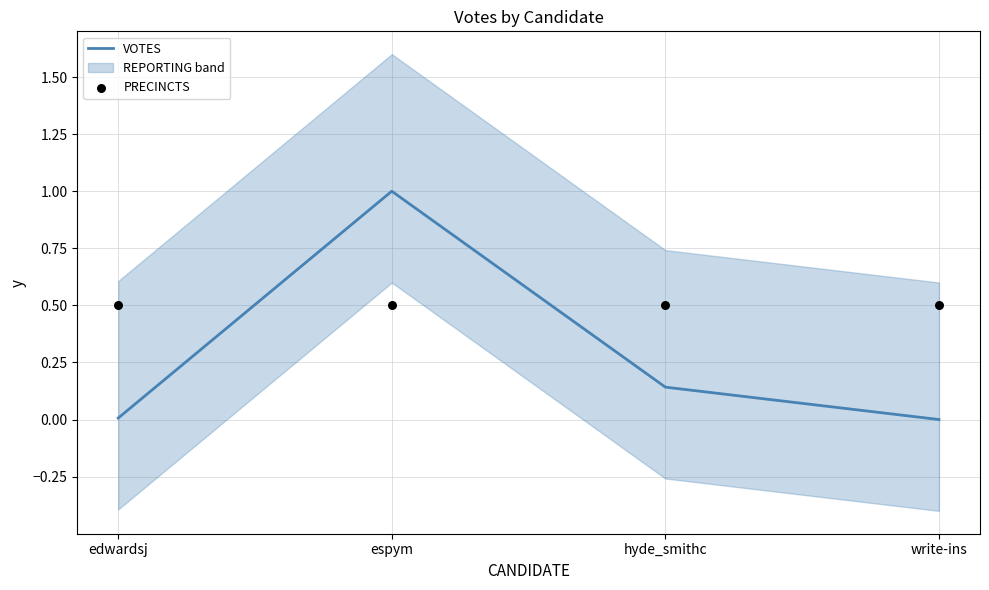

What are all the series names shown in the legend?

VOTES, PRECINCTS